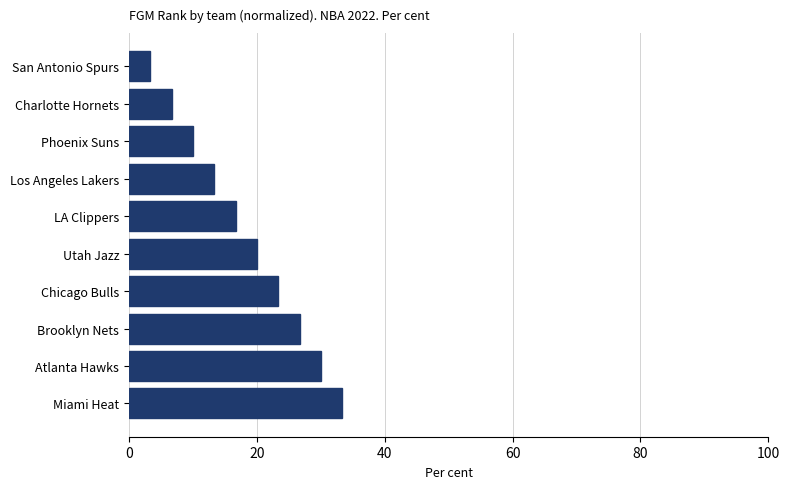

Rank the categories by value from highest to lowest.

Miami Heat, Atlanta Hawks, Brooklyn Nets, Chicago Bulls, Utah Jazz, LA Clippers, Los Angeles Lakers, Phoenix Suns, Charlotte Hornets, San Antonio Spurs